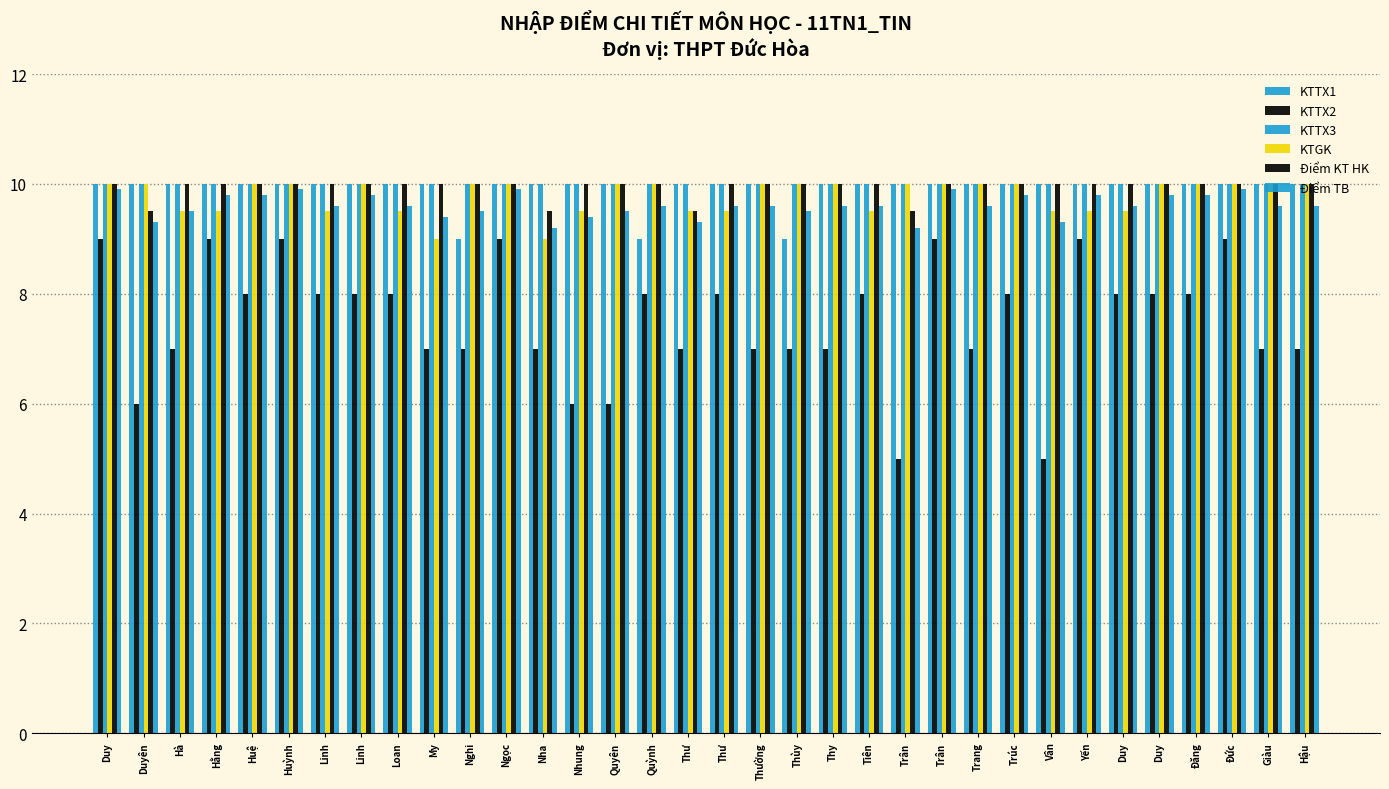

The value of KTTX1 at Quyên is 10.0. True or false?

True